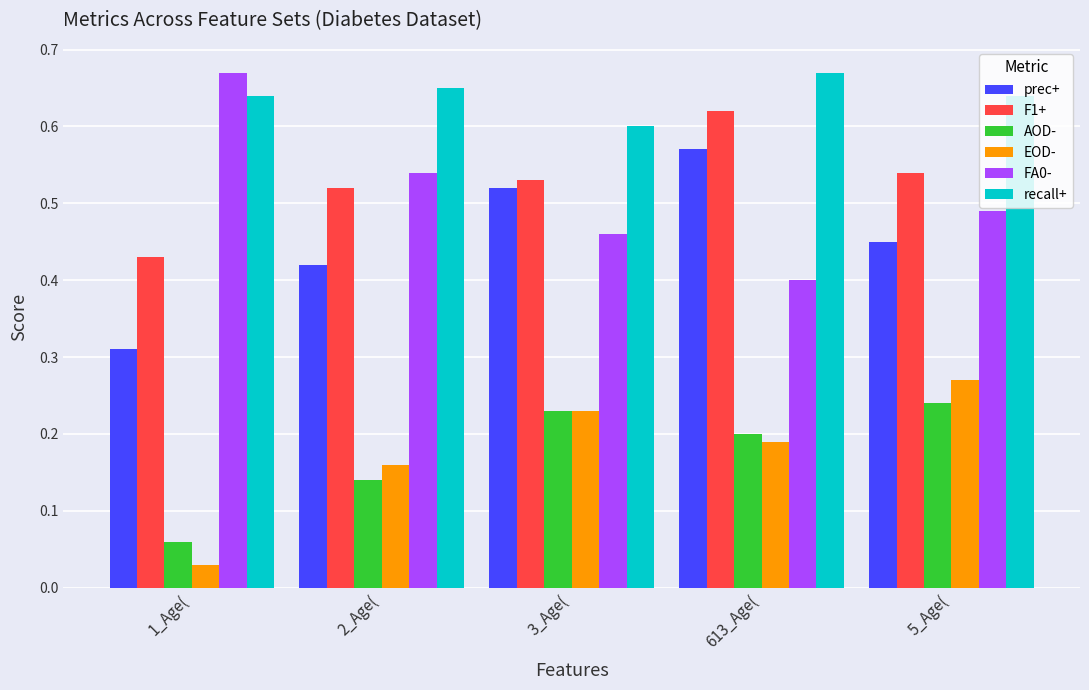

How many bars are there in total?

30